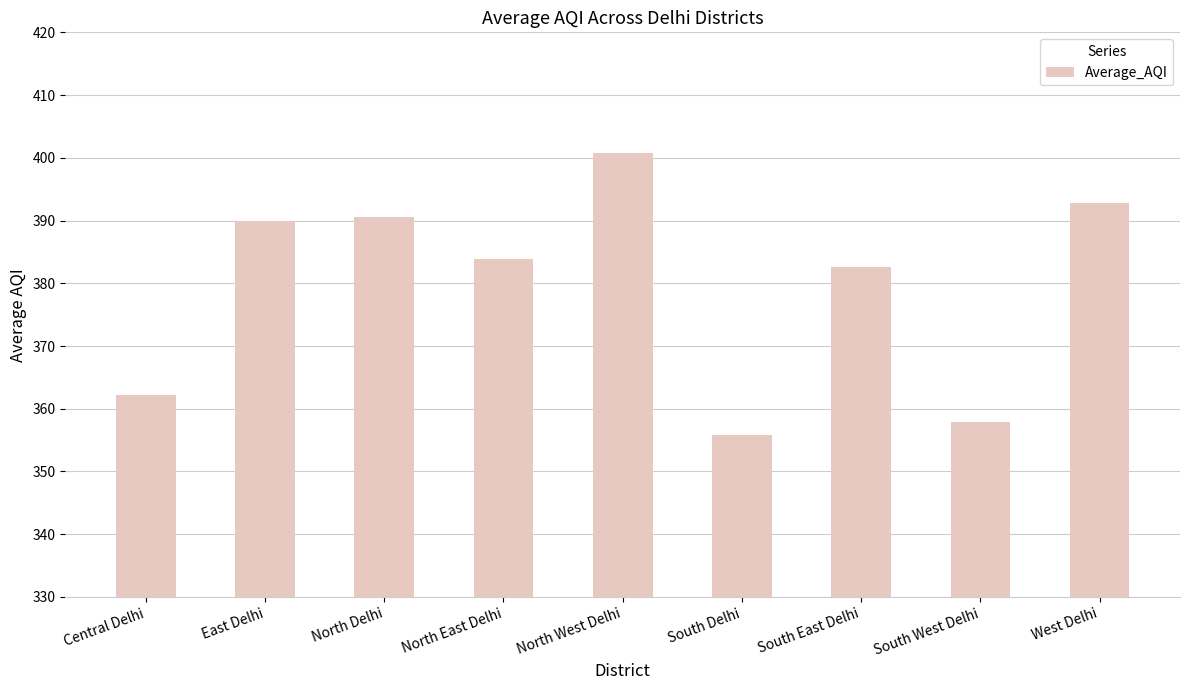

The value at East Delhi is 389.9. True or false?

True